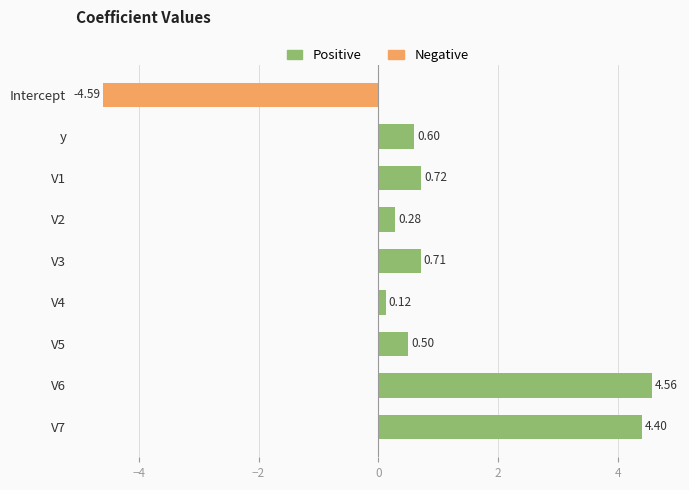

What is the change in value from Intercept to V3?

+5.3